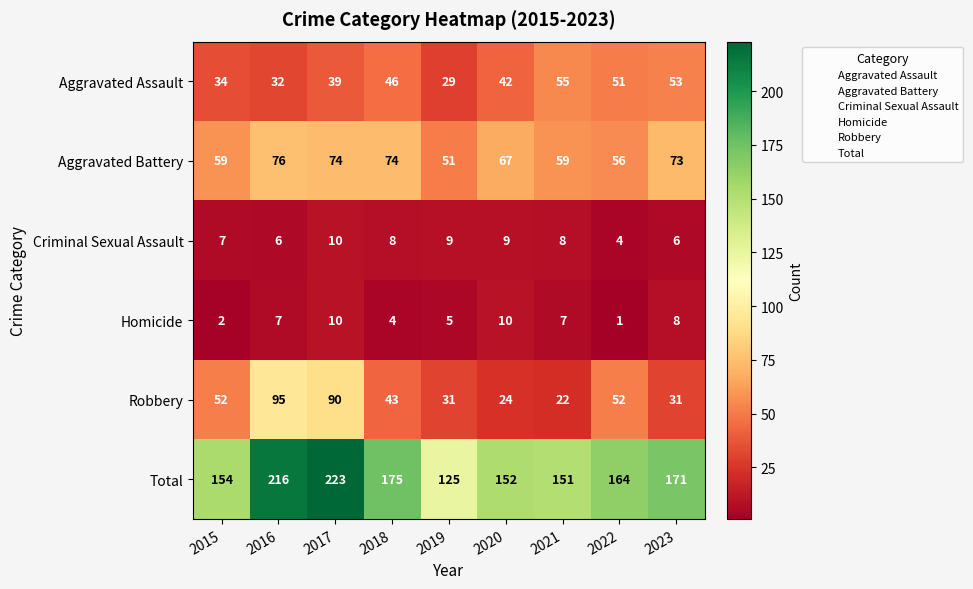

At which category is the sum across all series the highest?

2017